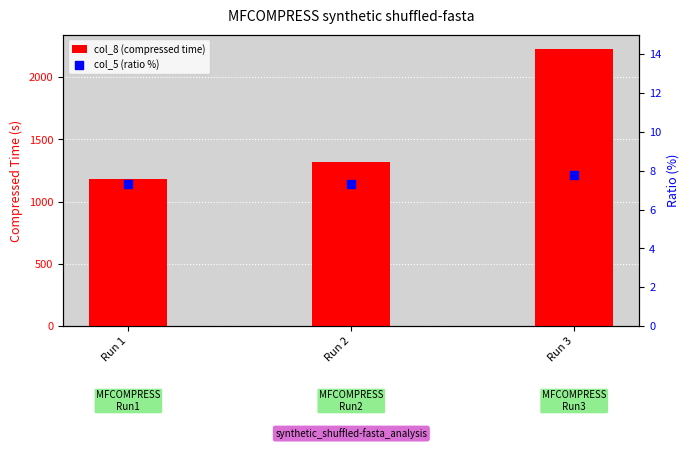

What are all the series names shown in the legend?

col_8 (compressed time), col_5 (ratio %)